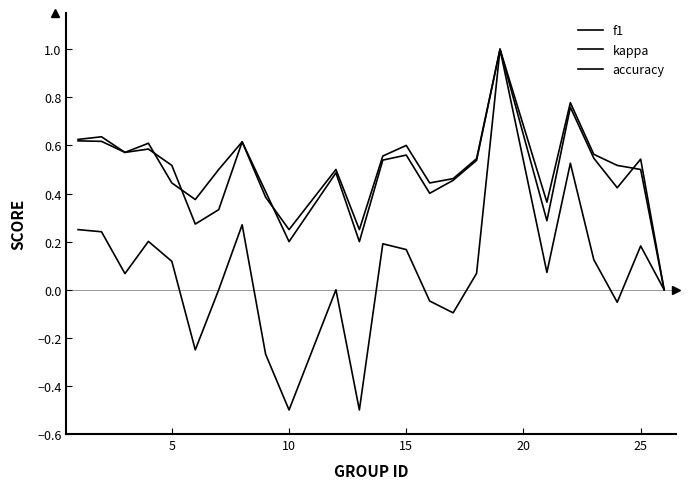

Count the number of categories in the chart.

24